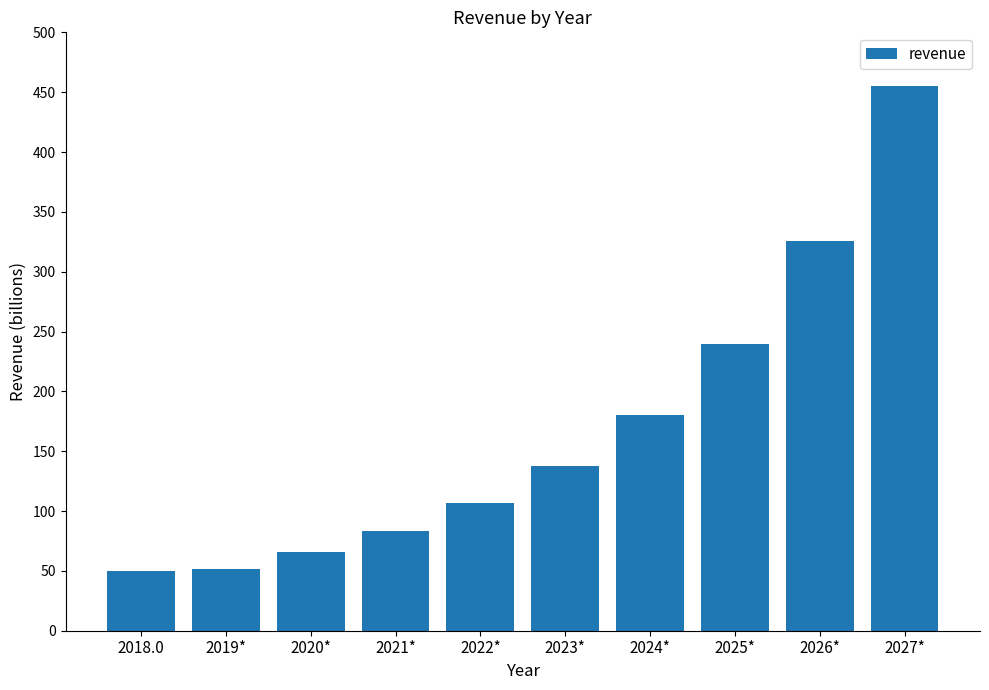

What is the change in value from 2018.0 to 2025*?

+189.3